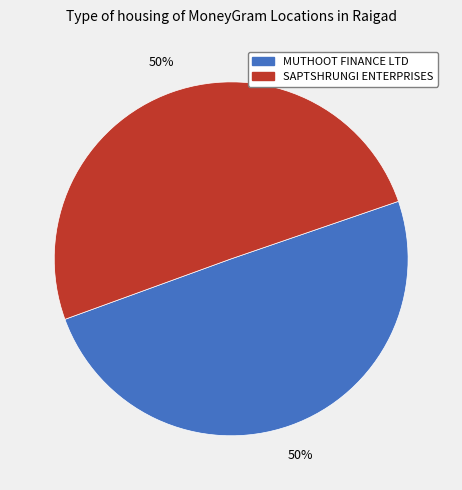

Count the number of slices in the pie.

2